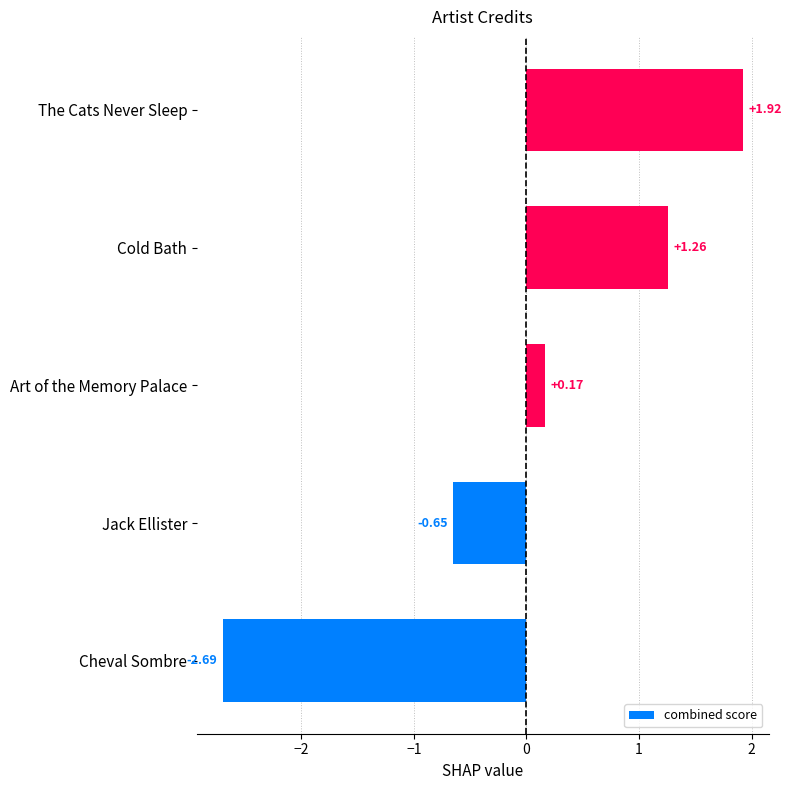

Rank the categories by value from highest to lowest.

The Cats Never Sleep, Cold Bath, Art of the Memory Palace, Jack Ellister, Cheval Sombre